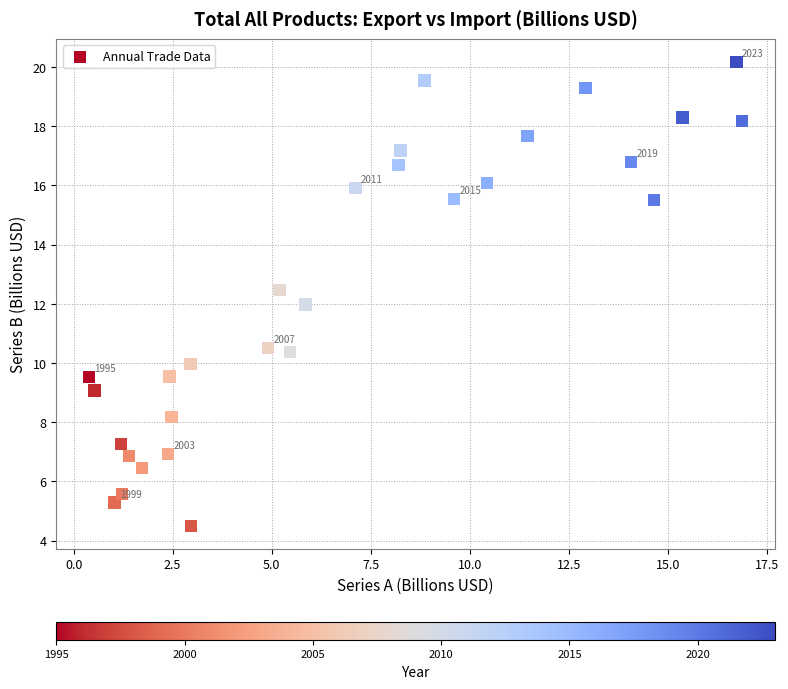

What is the range of X values (max minus min)?

16.5